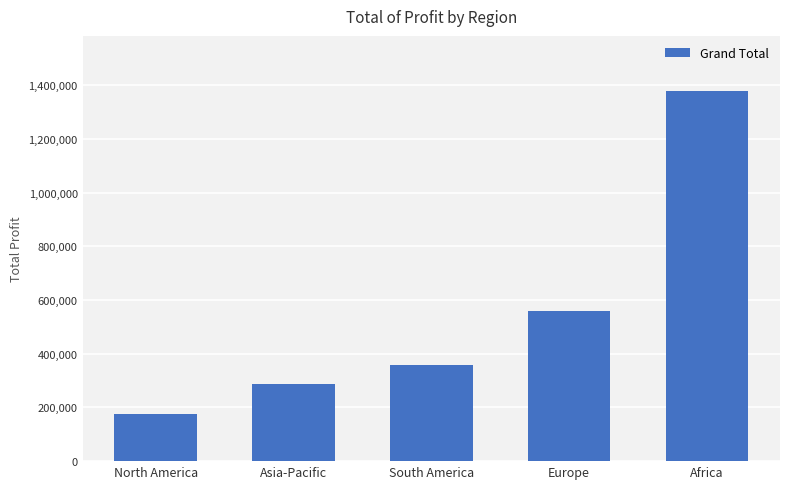

How many data points does each series have?

5